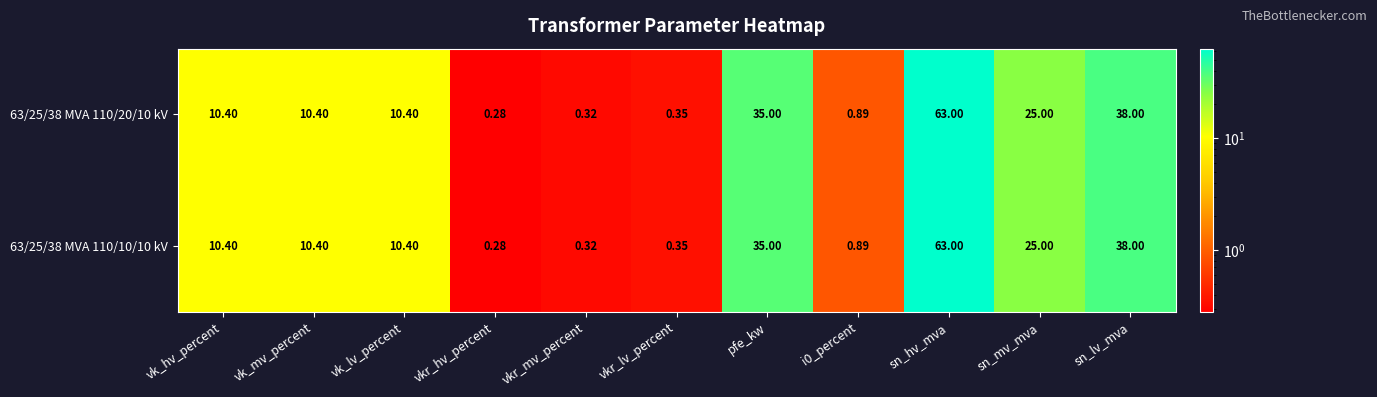

At which label does 63/25/38 MVA 110/20/10 kV first exceed 10?

vk_hv_percent